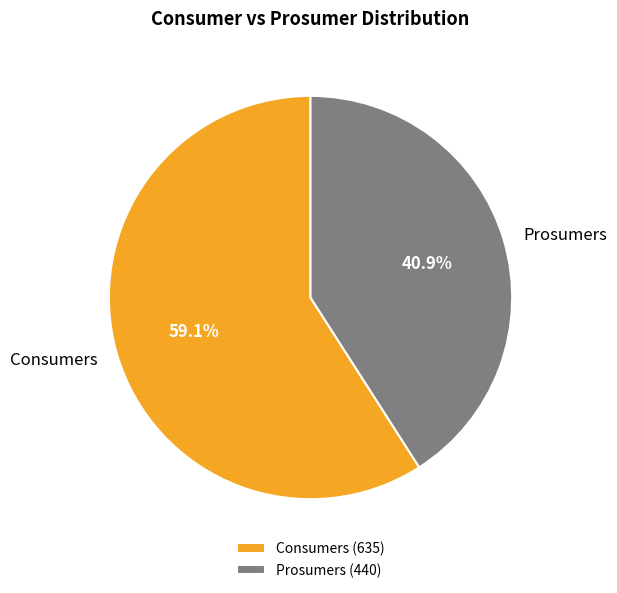

True or false: Consumers accounts for 59% of the total.

True